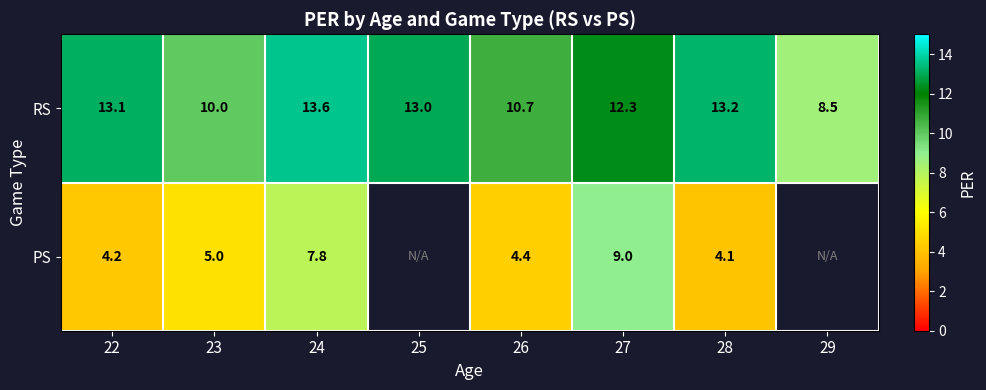

Is the value of PS at 27 greater than the value of RS at 26?

No